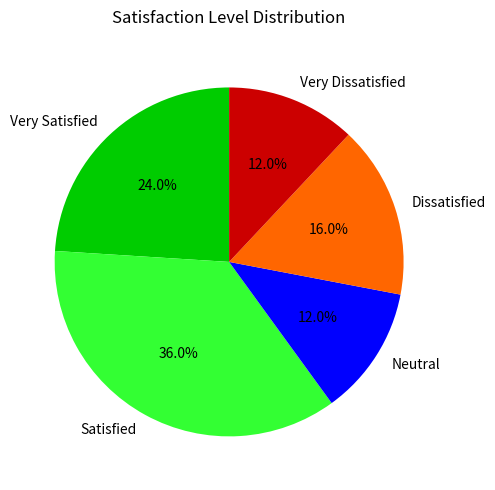

To the nearest percent, what portion does Very Dissatisfied represent?

12%